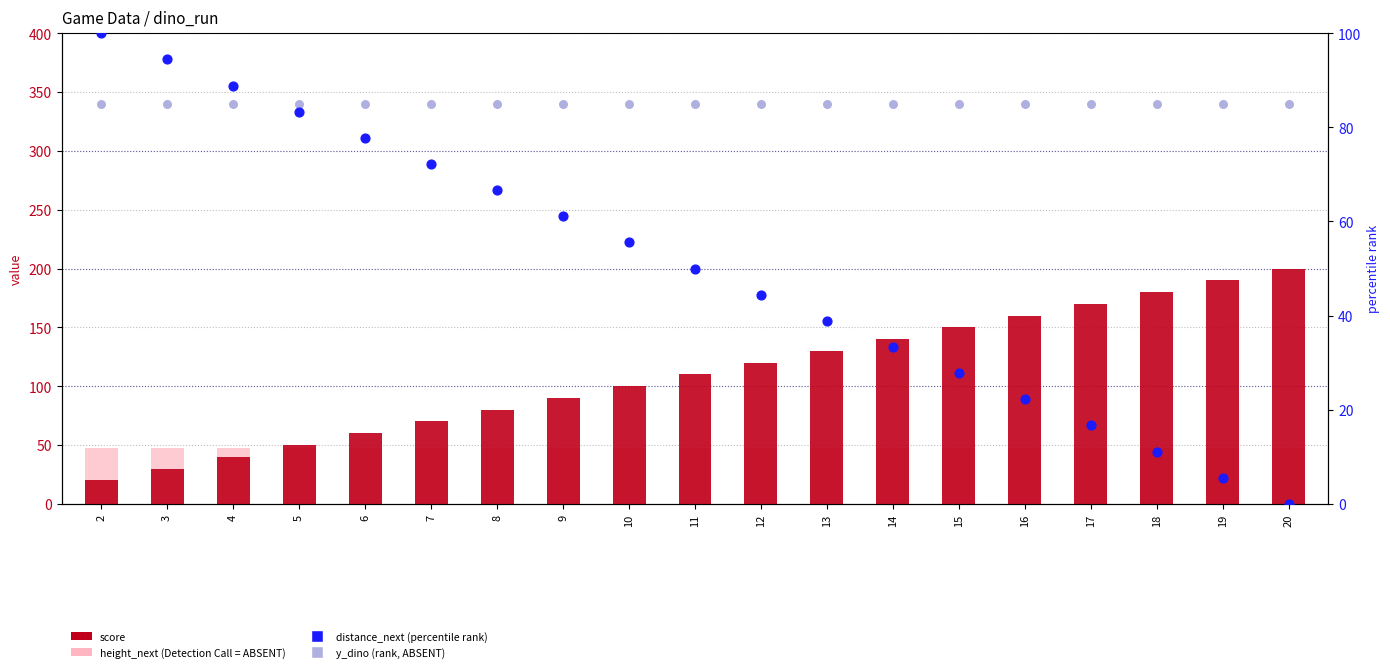

Which series contains the highest Y value?

score